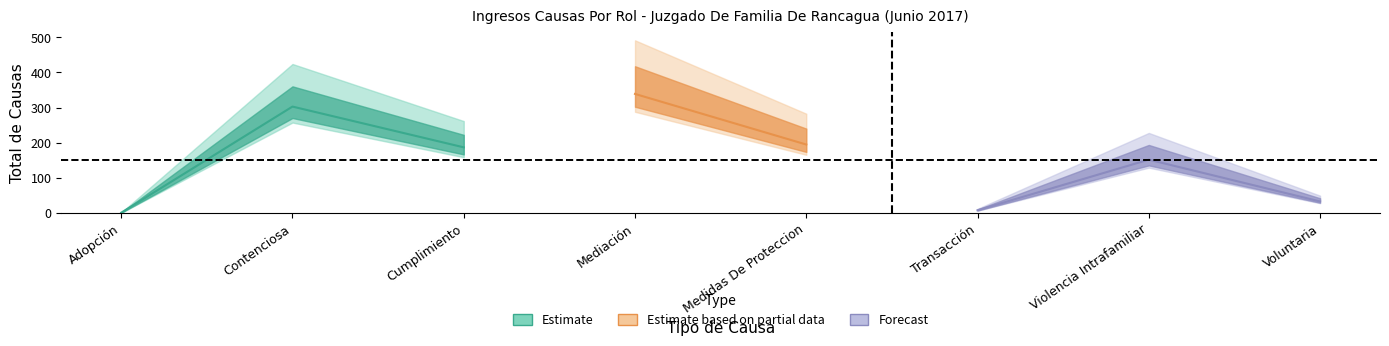

Is this an area chart (filled region under the line)?

No